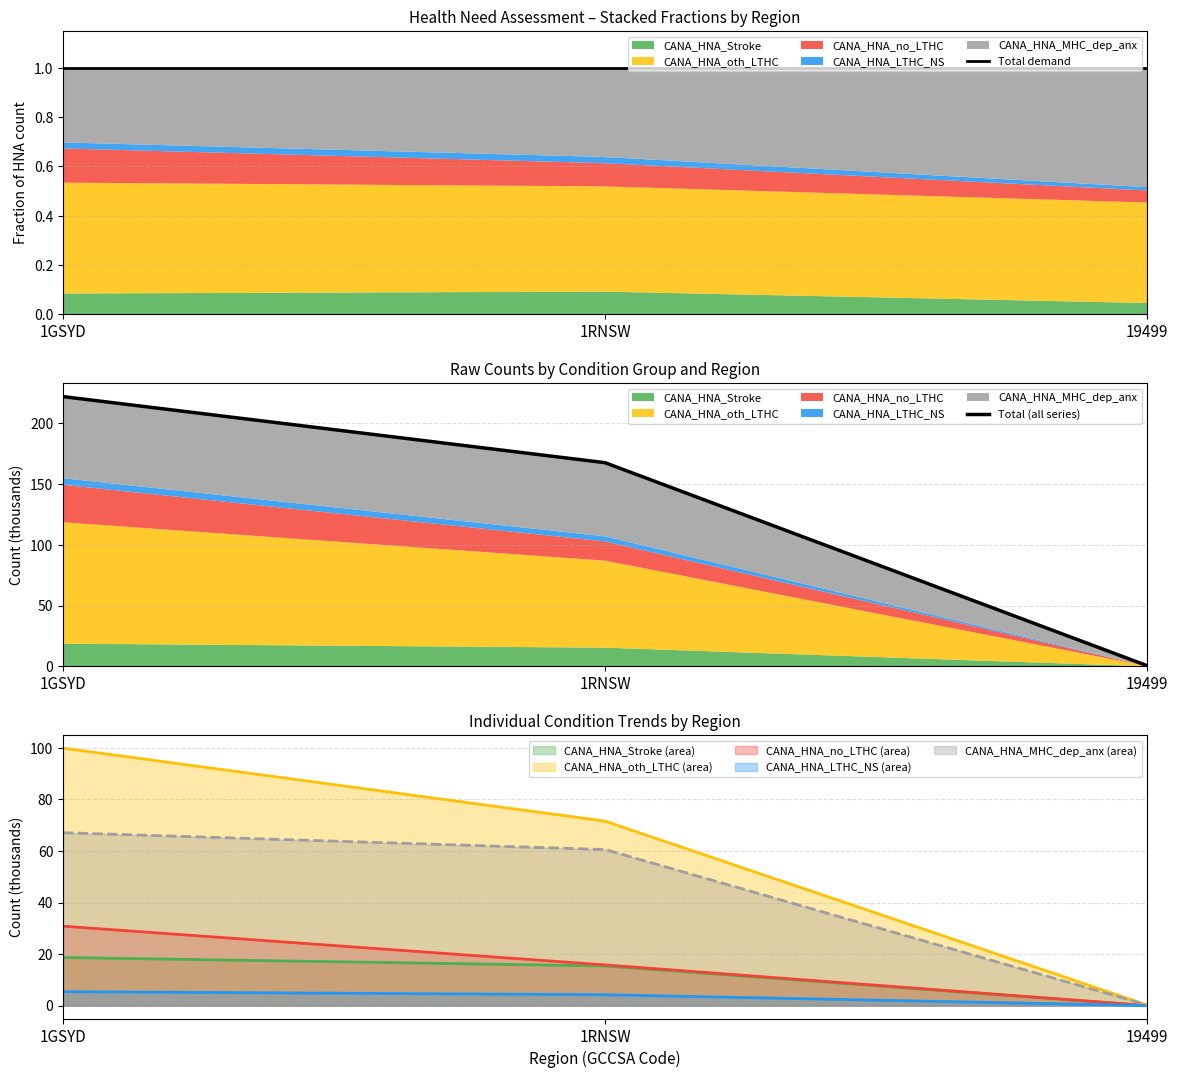

Reading left to right, what are all the values shown in this chart?

CANA_HNA_Stroke: 1GSYD=18.7	1RNSW=15.4	19499=0.0
CANA_HNA_oth_LTHC: 1GSYD=99.9	1RNSW=71.6	19499=0.2
CANA_HNA_no_LTHC: 1GSYD=30.8	1RNSW=15.8	19499=0.0
CANA_HNA_LTHC_NS: 1GSYD=5.4	1RNSW=4.2	19499=0.0
CANA_HNA_MHC_dep_anx: 1GSYD=67.1	1RNSW=60.6	19499=0.3